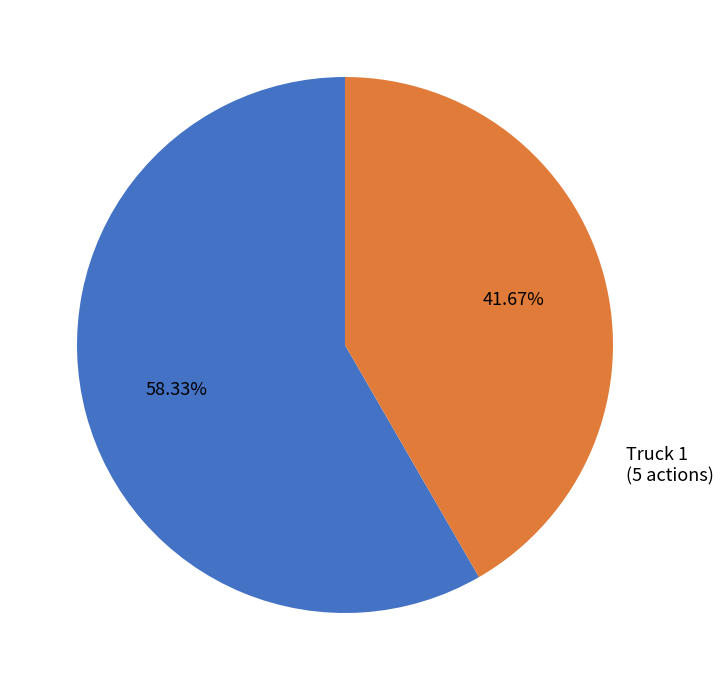

Between Truck 1 and Truck 0, which is larger?

Truck 0